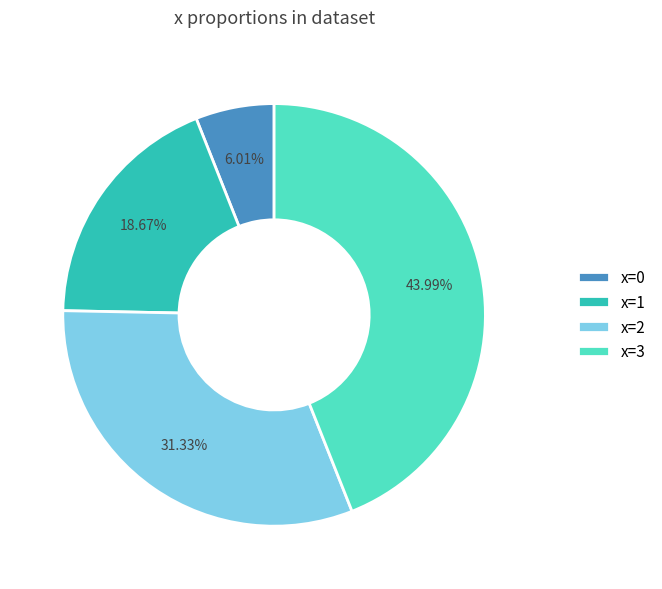

What is the smallest slice in the pie chart?

x=0